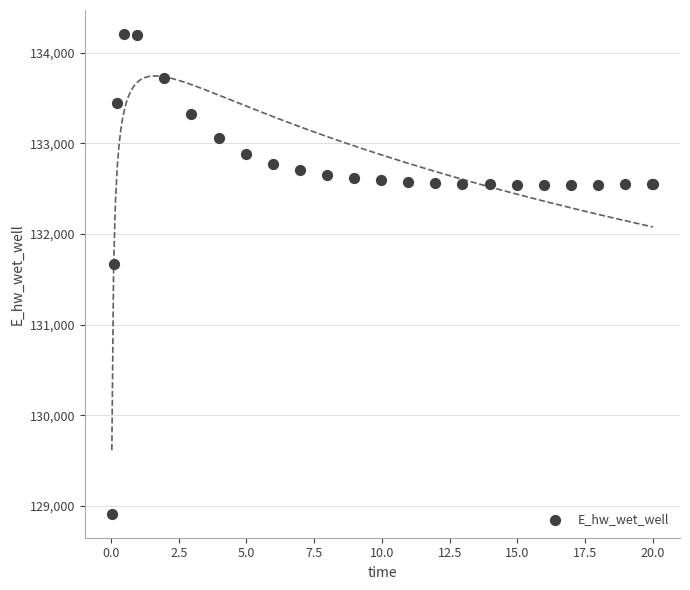

What Y value in the scatter plot is closest to 131559?

131673.7